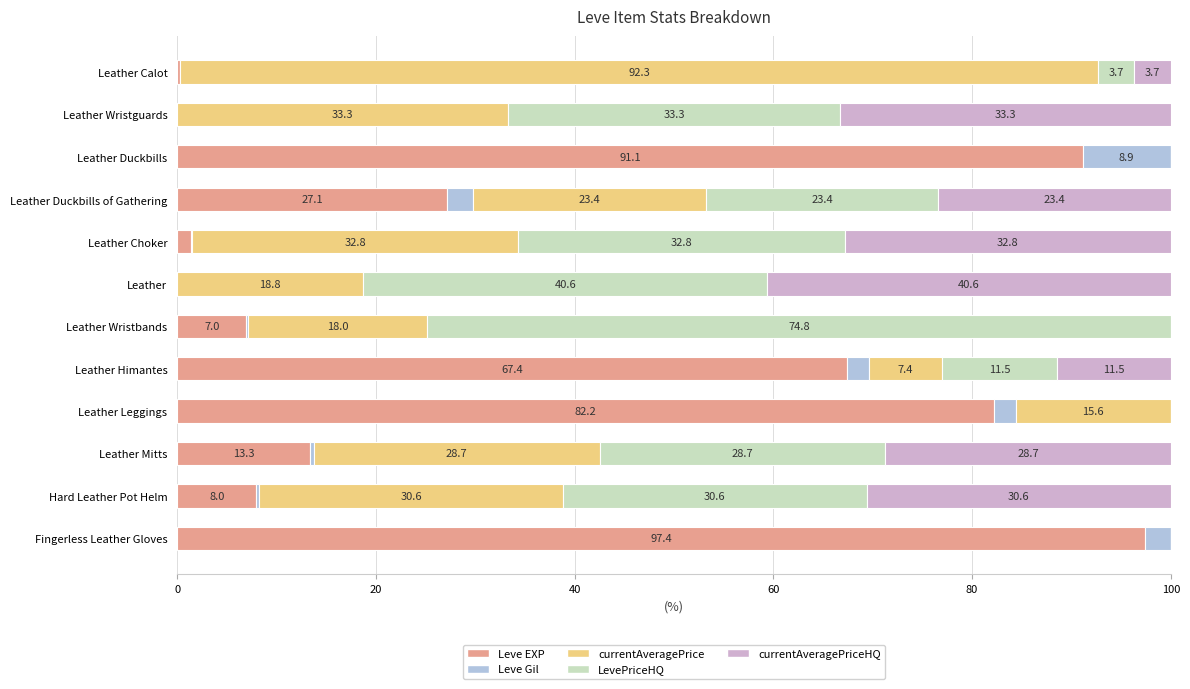

What is the total value across all series at Leather Himantes?

100.0